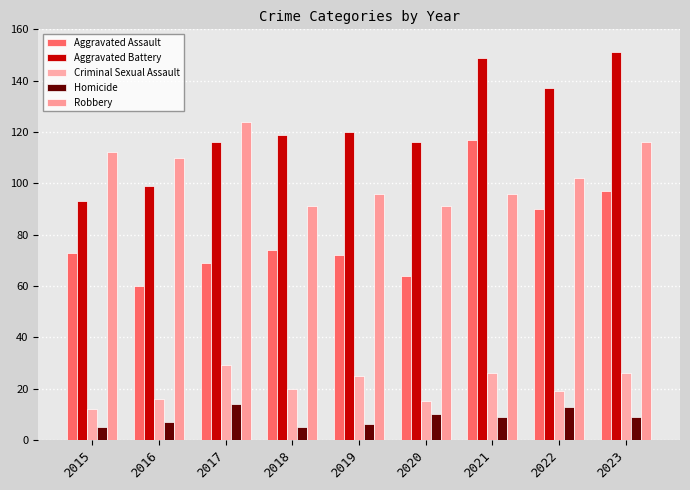

What are all the series names shown in the legend?

Aggravated Assault, Aggravated Battery, Criminal Sexual Assault, Homicide, Robbery